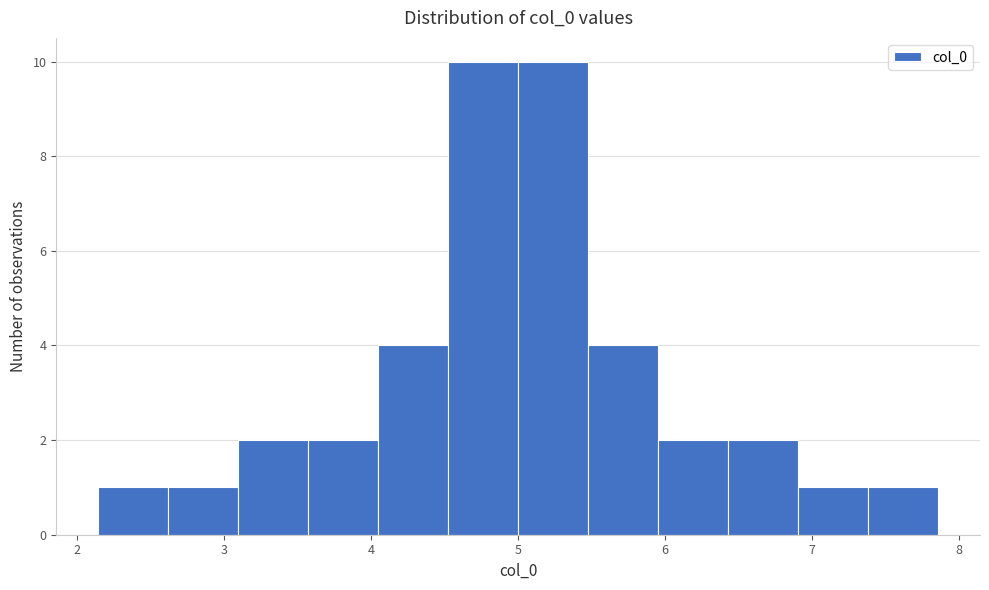

Reading left to right, list every bar in this chart as the range it spans on the x-axis followed by its height. Neither the bar edges nor the heights are printed on the chart, so give them approximately, as read against the axes.

2.1 to 2.6: 1
2.6 to 3.1: 1
3.1 to 3.6: 2
3.6 to 4.0: 2
4.0 to 4.5: 4
4.5 to 5.0: 10
5.0 to 5.5: 10
5.5 to 6.0: 4
6.0 to 6.4: 2
6.4 to 6.9: 2
6.9 to 7.4: 1
7.4 to 7.9: 1